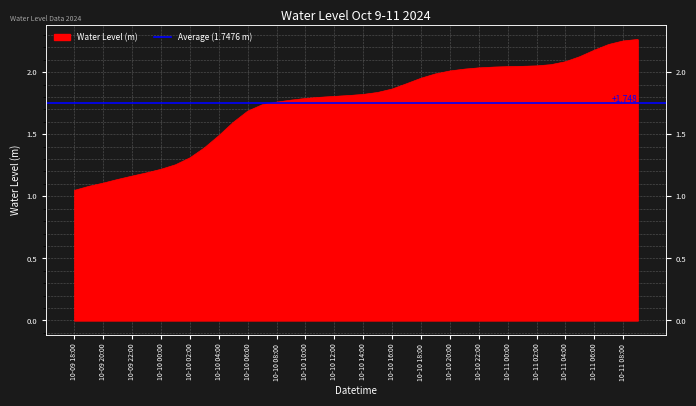

What is the value of the 17th point from the left?

1.8